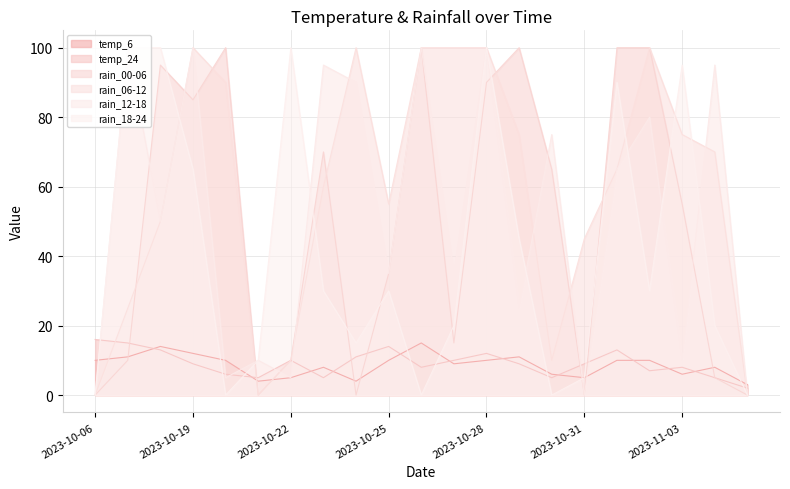

At which category is the sum across all series the highest?

2023-10-28